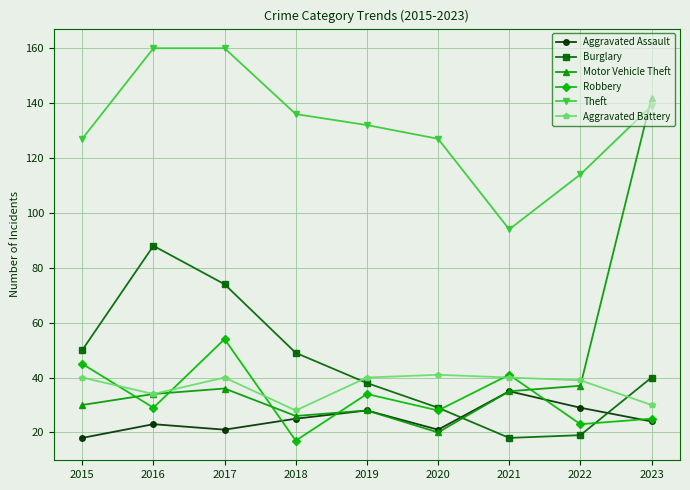

True or false: Aggravated Assault and Aggravated Battery intersect in this chart.

False